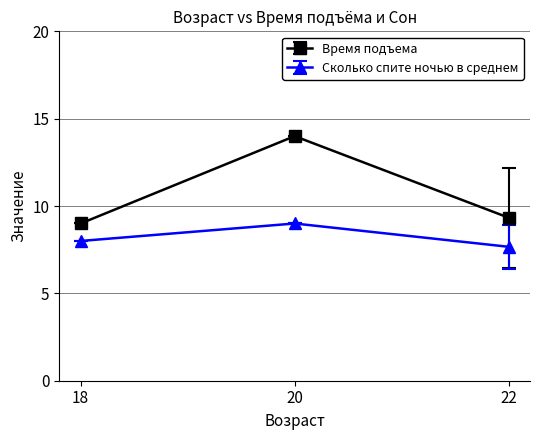

What is the difference between the highest and lowest values at 22?

1.7